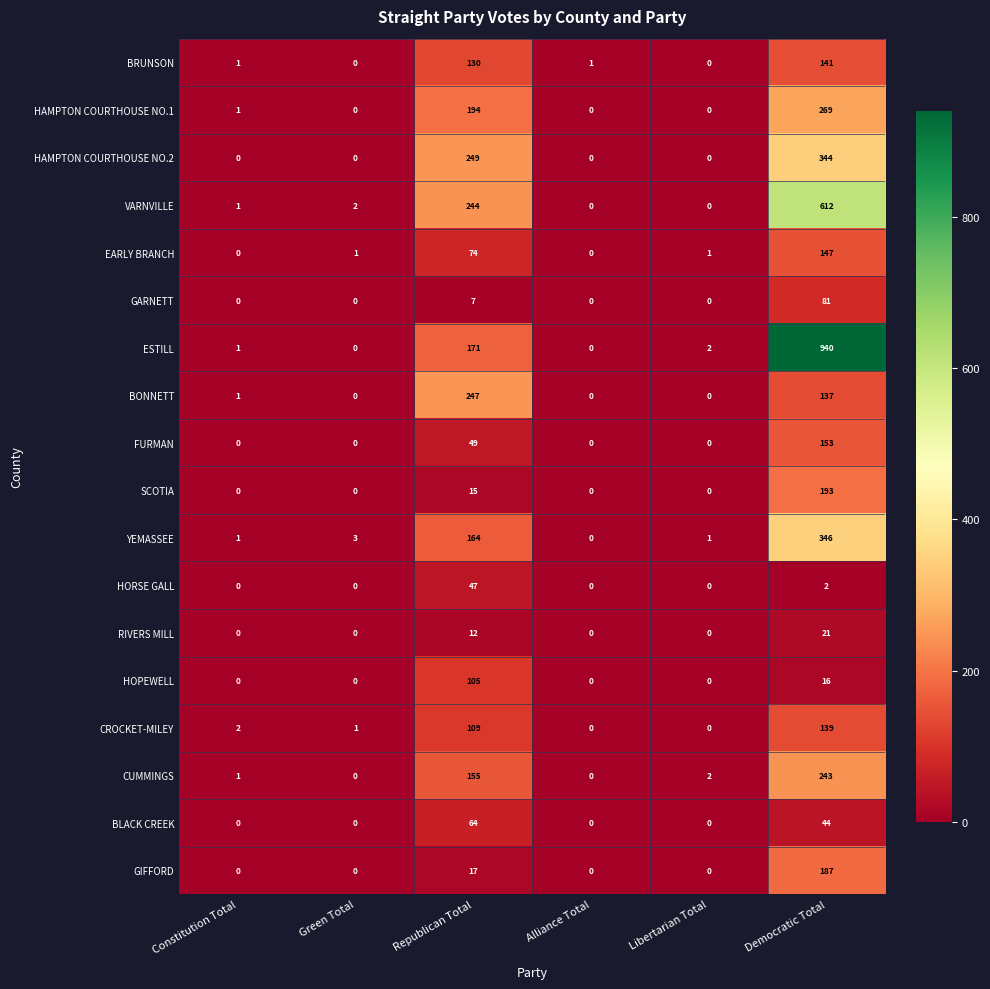

Which series has the largest range (max minus min)?

ESTILL